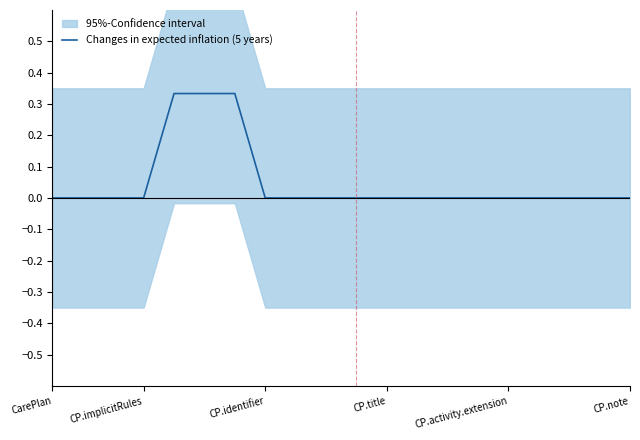

Reading left to right, extract all data points from this chart.

0.0	0.0	0.0	0.0	0.3	0.3	0.3	0.0	0.0	0.0	0.0	0.0	0.0	0.0	0.0	0.0	0.0	0.0	0.0	0.0